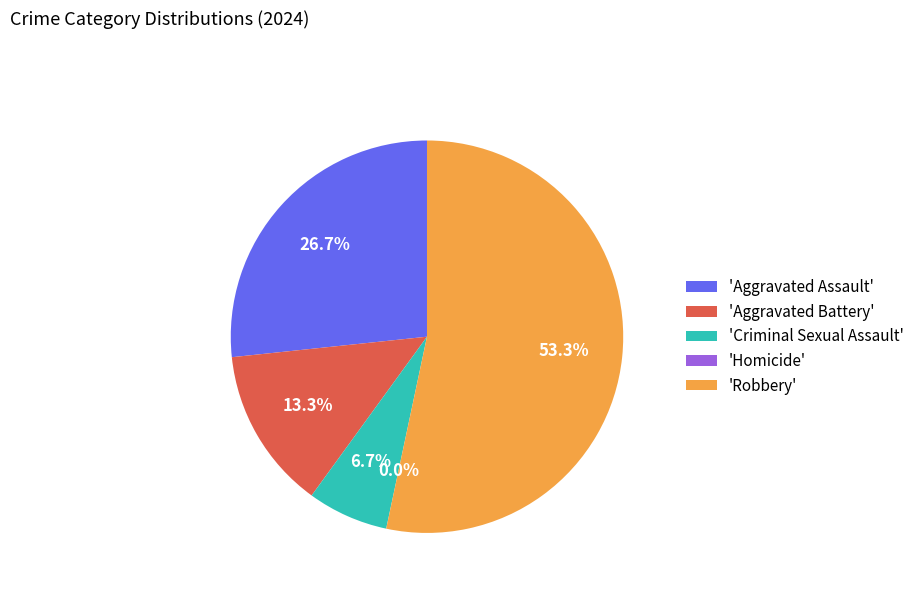

To the nearest percent, what is the difference between the largest and smallest slice percentages?

53%